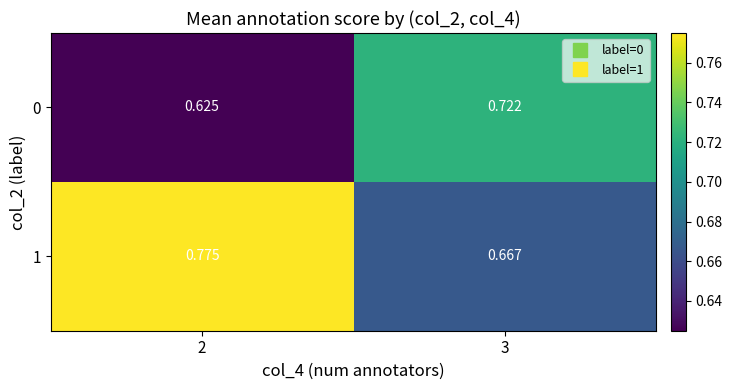

Which series has the largest total across all categories?

1